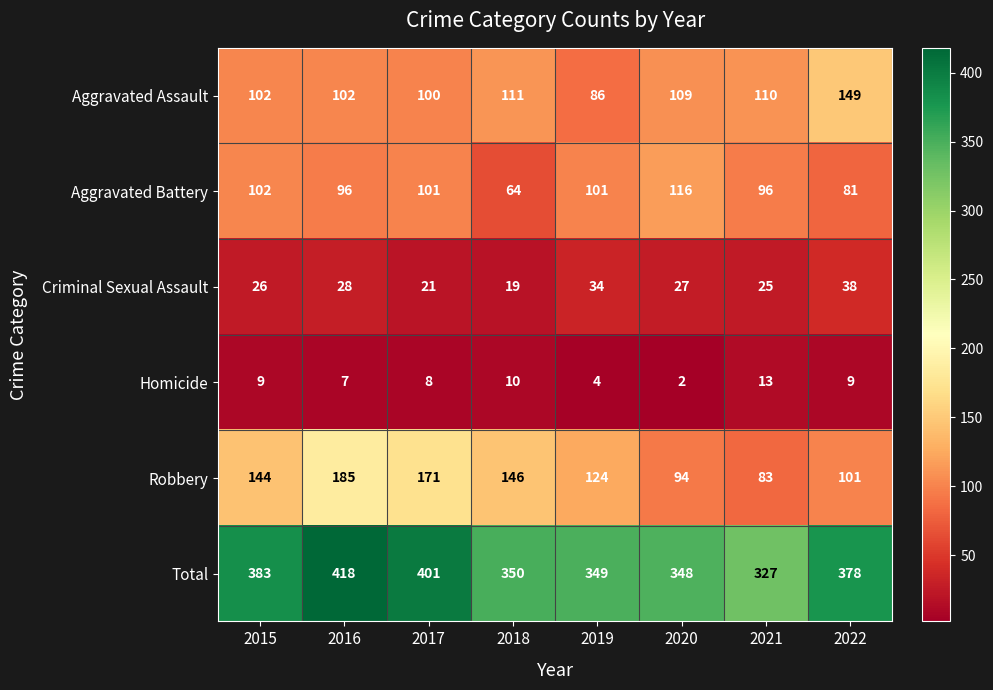

What is the sum of the Robbery values at 2021 and 2015?

227